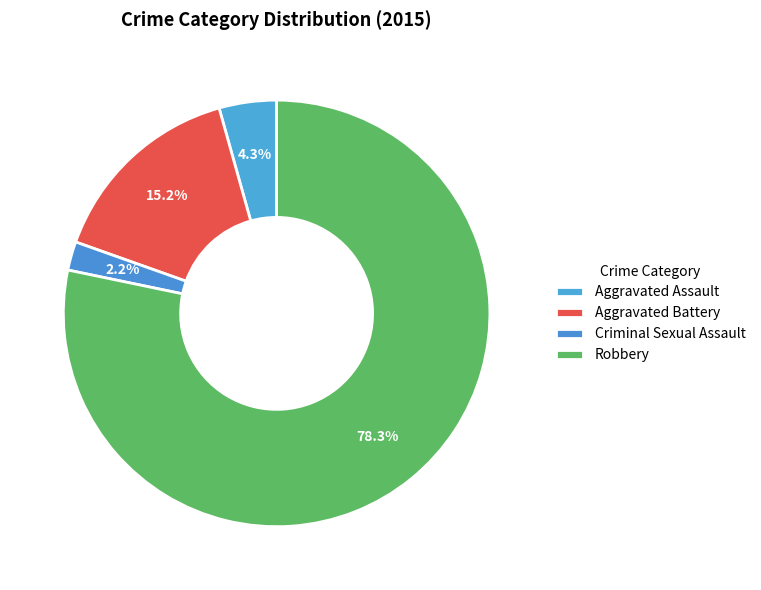

Rank the categories by value from lowest to highest.

Criminal Sexual Assault, Aggravated Assault, Aggravated Battery, Robbery